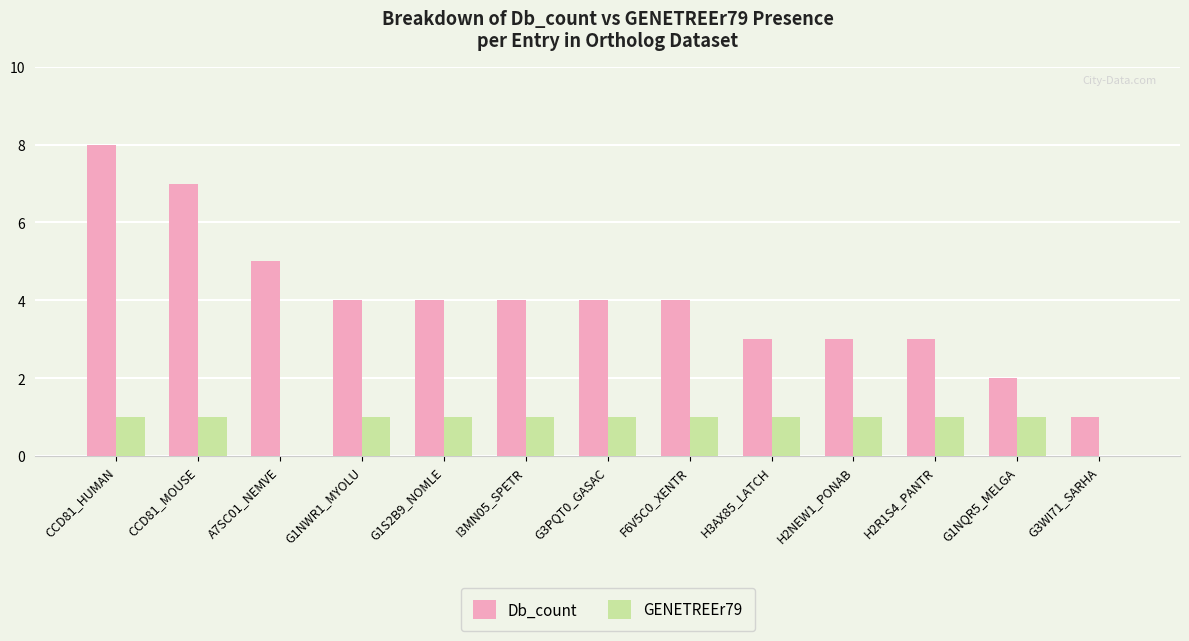

What are all the series names shown in the legend?

Db_count, GENETREEr79